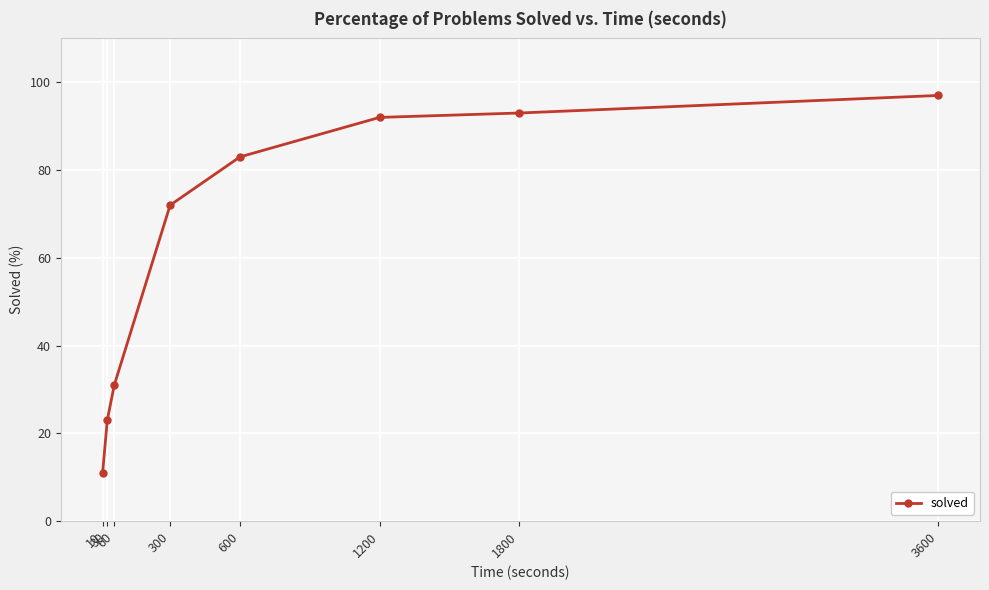

How many values are below 83?

4